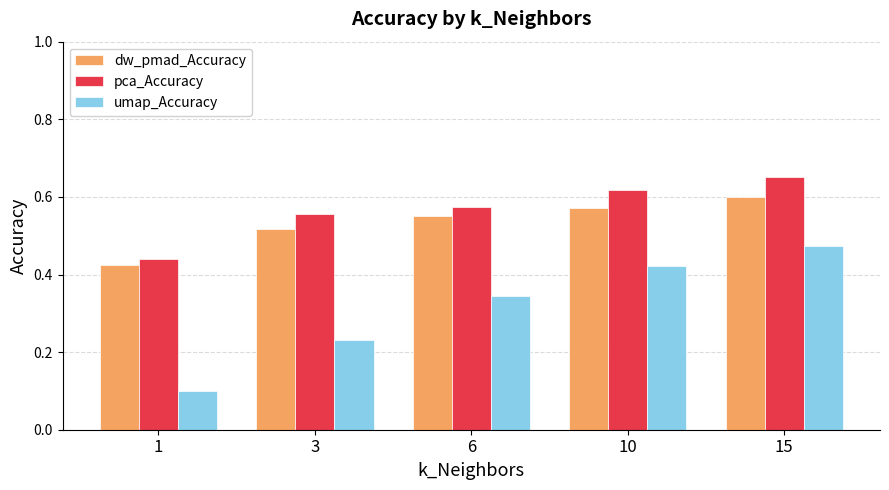

What is the sum of the pca_Accuracy values at 1 and 15?

1.1